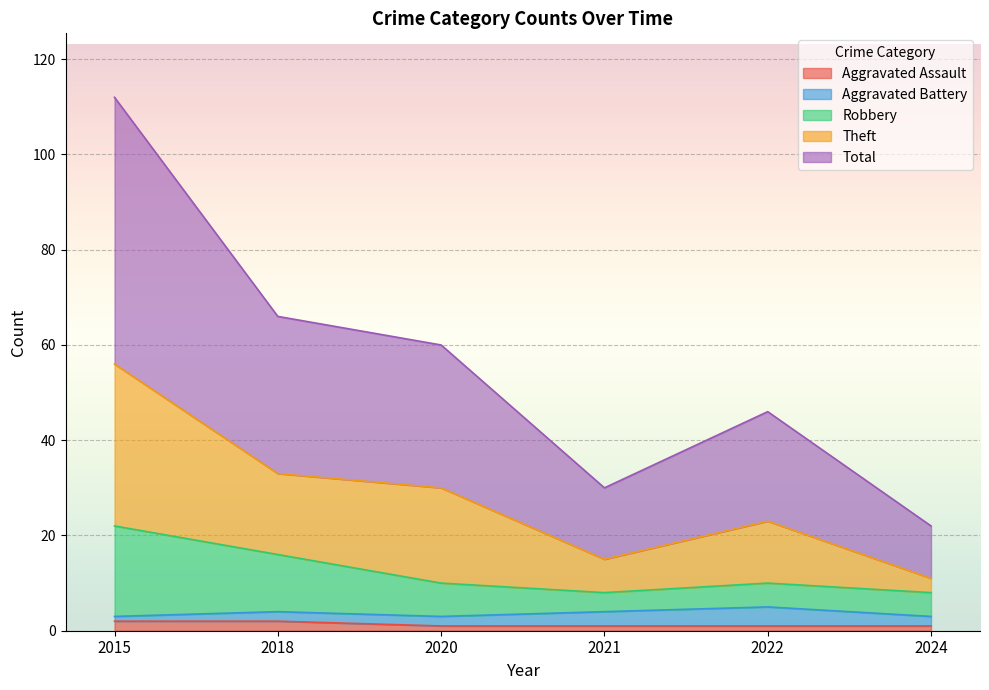

What are all the series names shown in the legend?

Aggravated Assault, Aggravated Battery, Robbery, Theft, Total